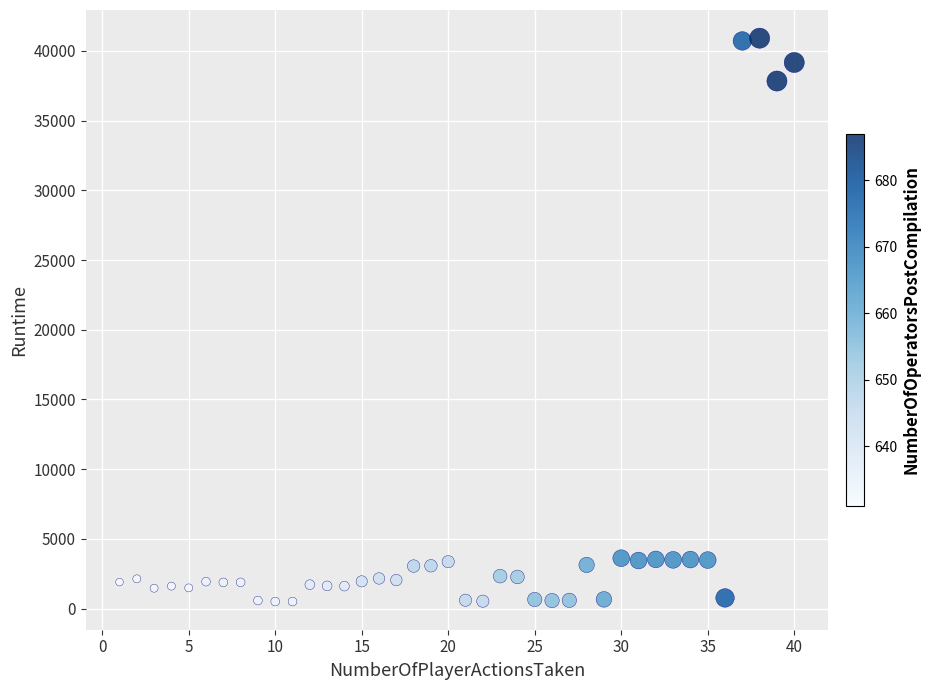

What is the range of X values (max minus min)?

39.0